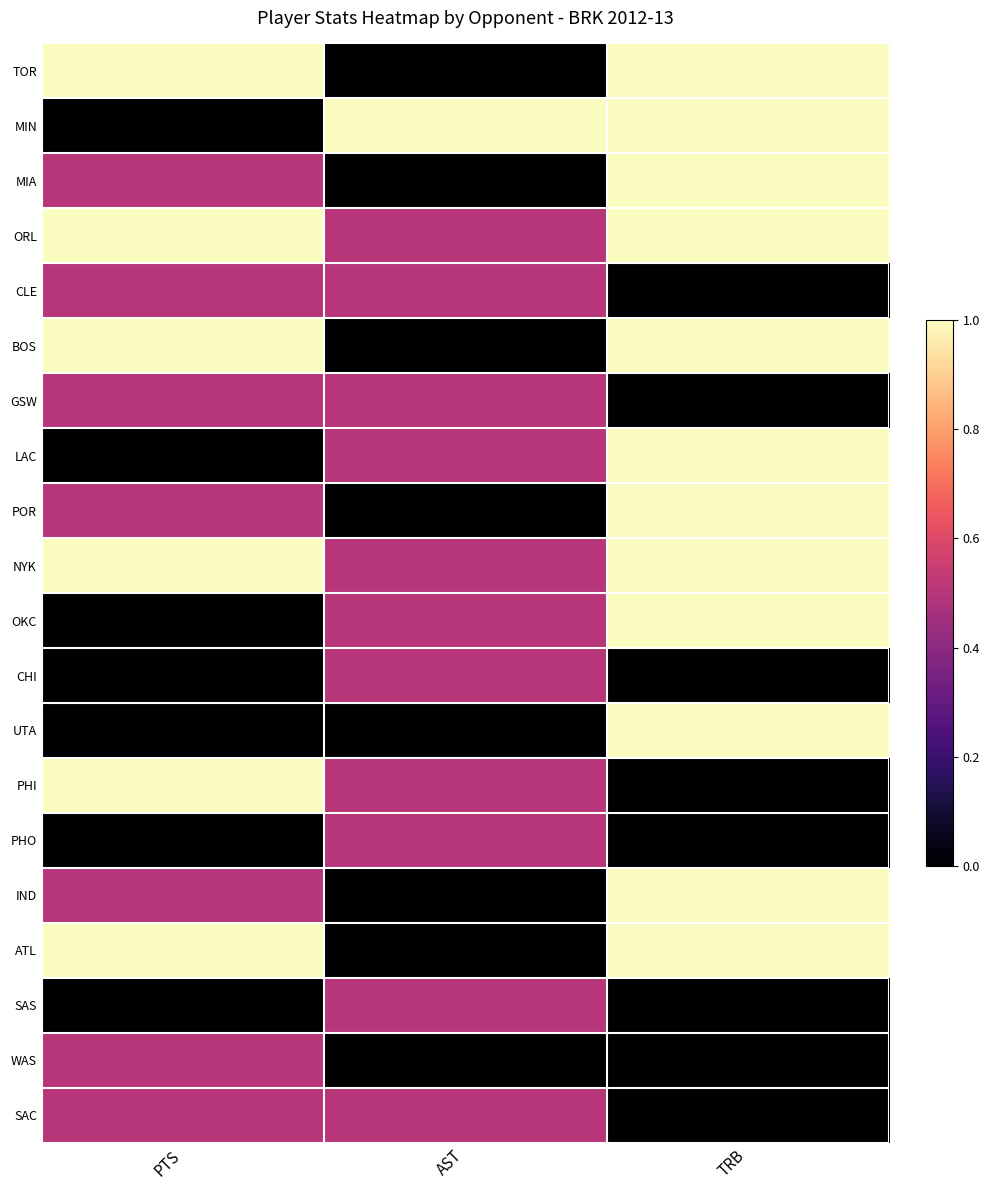

Reading left to right, transcribe all the data shown in this chart.

TOR: PTS=1.0	AST=0.0	TRB=1.0
MIN: PTS=0.0	AST=1.0	TRB=1.0
MIA: PTS=0.5	AST=0.0	TRB=1.0
ORL: PTS=1.0	AST=0.5	TRB=1.0
CLE: PTS=0.5	AST=0.5	TRB=0.0
BOS: PTS=1.0	AST=0.0	TRB=1.0
GSW: PTS=0.5	AST=0.5	TRB=0.0
LAC: PTS=0.0	AST=0.5	TRB=1.0
POR: PTS=0.5	AST=0.0	TRB=1.0
NYK: PTS=1.0	AST=0.5	TRB=1.0
OKC: PTS=0.0	AST=0.5	TRB=1.0
CHI: PTS=0.0	AST=0.5	TRB=0.0
UTA: PTS=0.0	AST=0.0	TRB=1.0
PHI: PTS=1.0	AST=0.5	TRB=0.0
PHO: PTS=0.0	AST=0.5	TRB=0.0
IND: PTS=0.5	AST=0.0	TRB=1.0
ATL: PTS=1.0	AST=0.0	TRB=1.0
SAS: PTS=0.0	AST=0.5	TRB=0.0
WAS: PTS=0.5	AST=0.0	TRB=0.0
SAC: PTS=0.5	AST=0.5	TRB=0.0